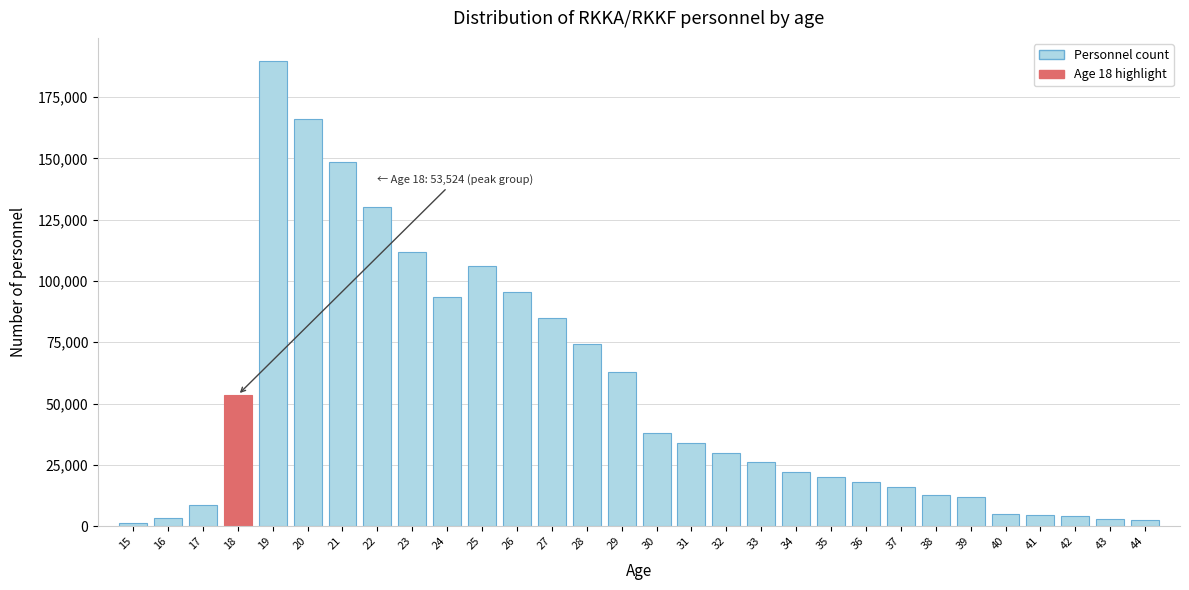

The value at 28 is 130942. True or false?

False